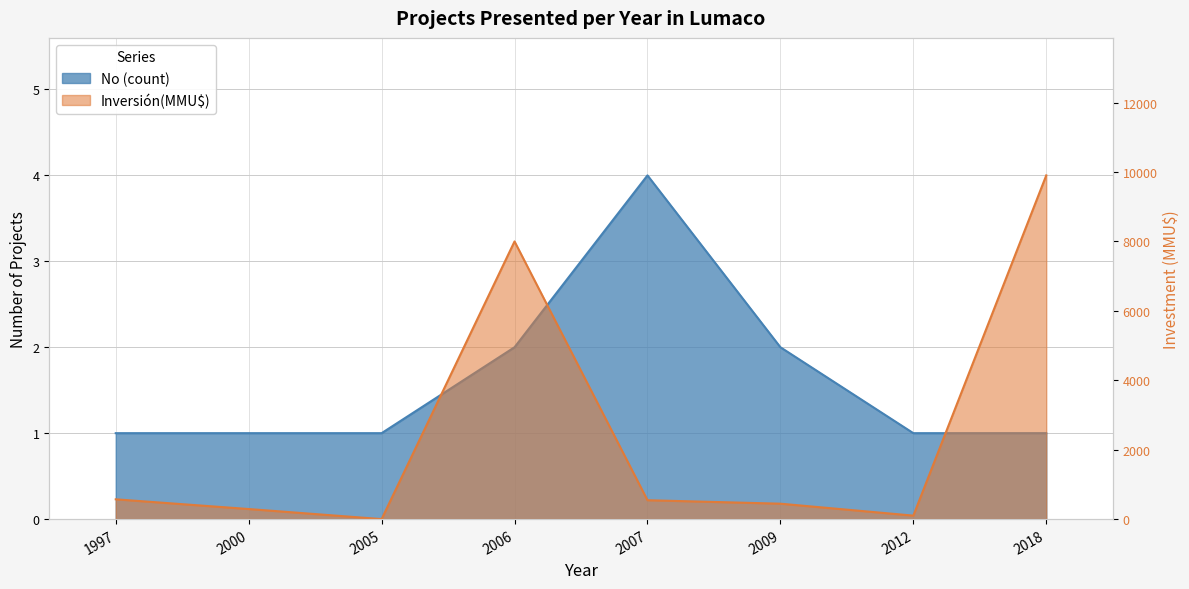

True or false: Inversión(MMU$) has a value of 17232 at 2018.

False